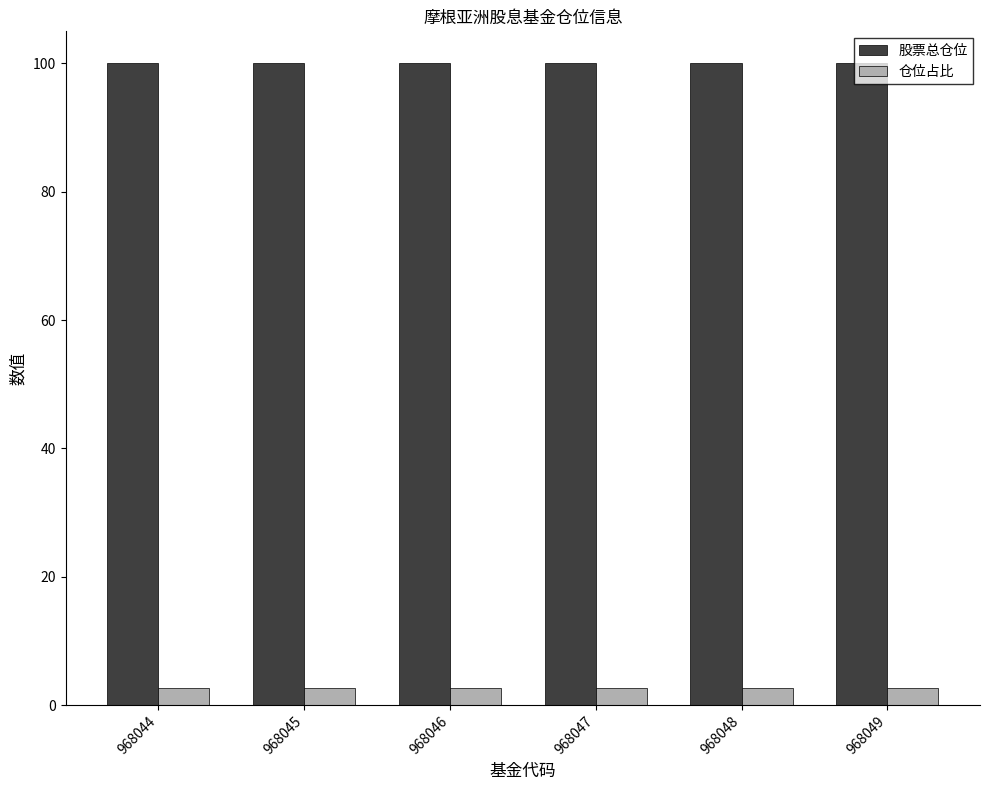

True or false: 股票总仓位 has a value of 100.0 at 968049.

True